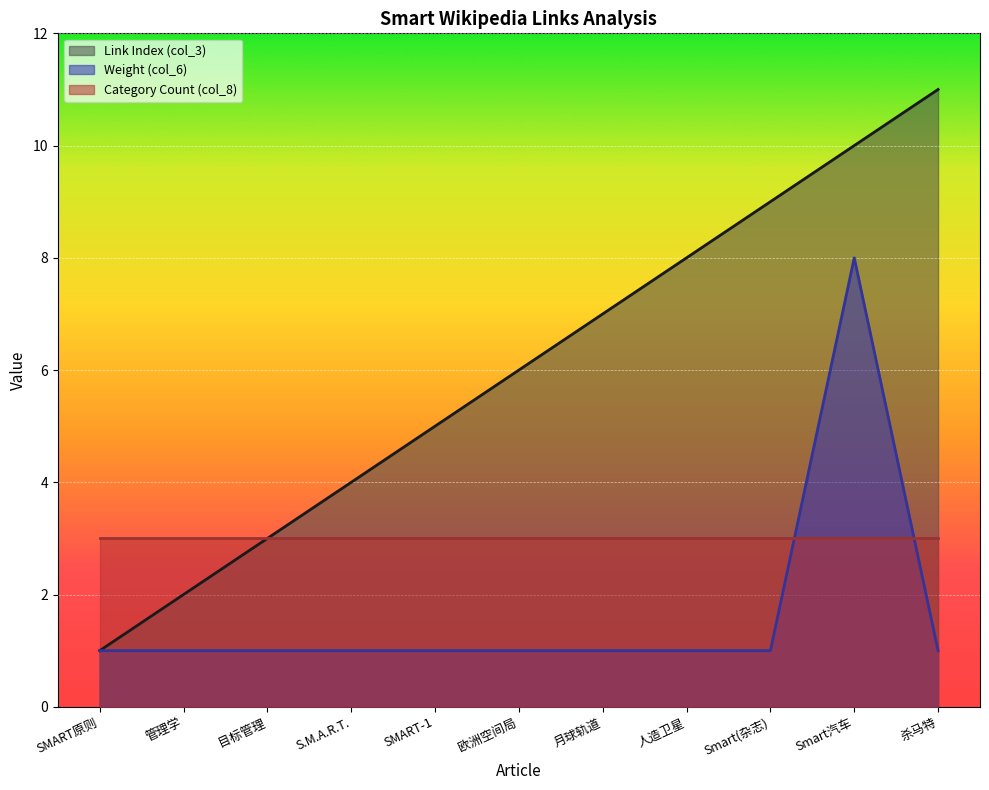

What is the difference between the highest and lowest values at 欧洲空间局?

5